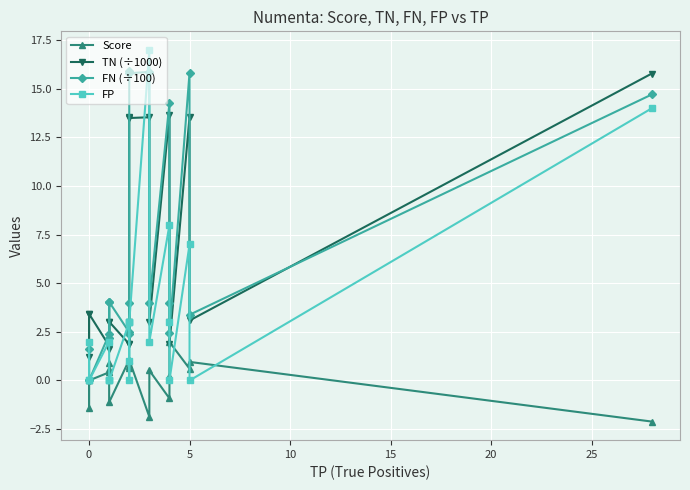

True or false: FN (÷100) has a value of 4.9 at 12.

False